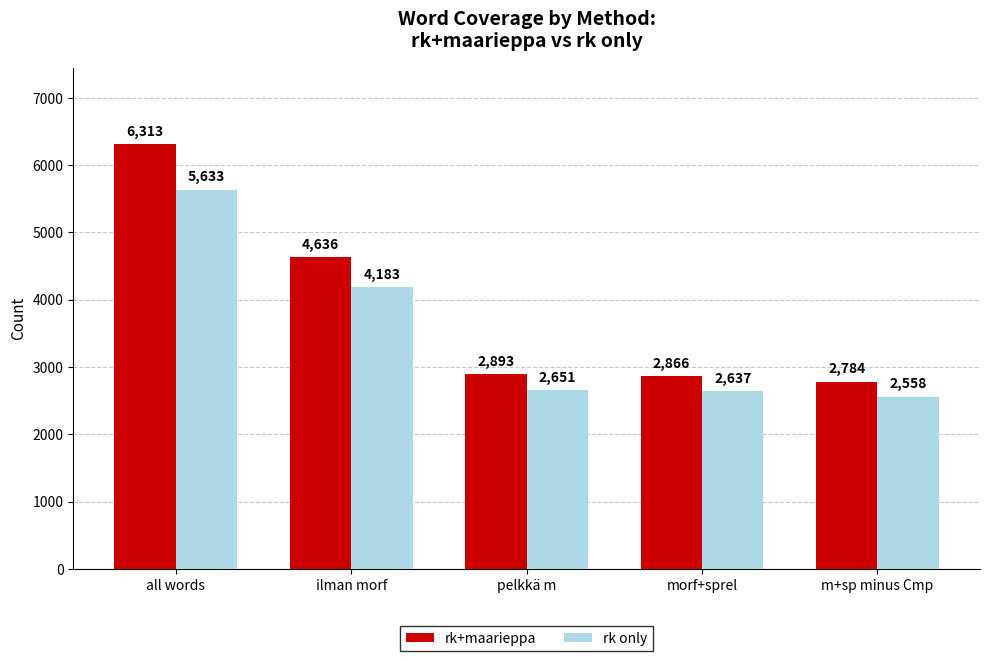

At which label does rk only reach its peak?

all words